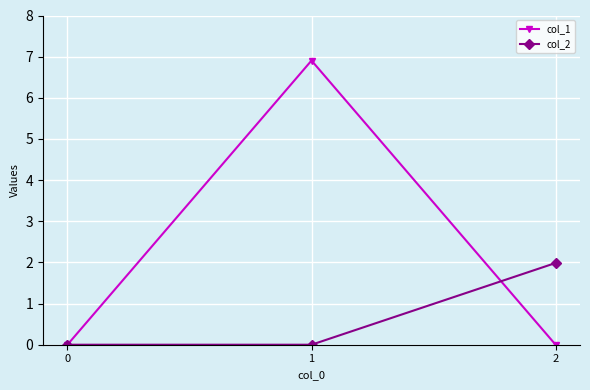

Which series has the largest range (max minus min)?

col_1